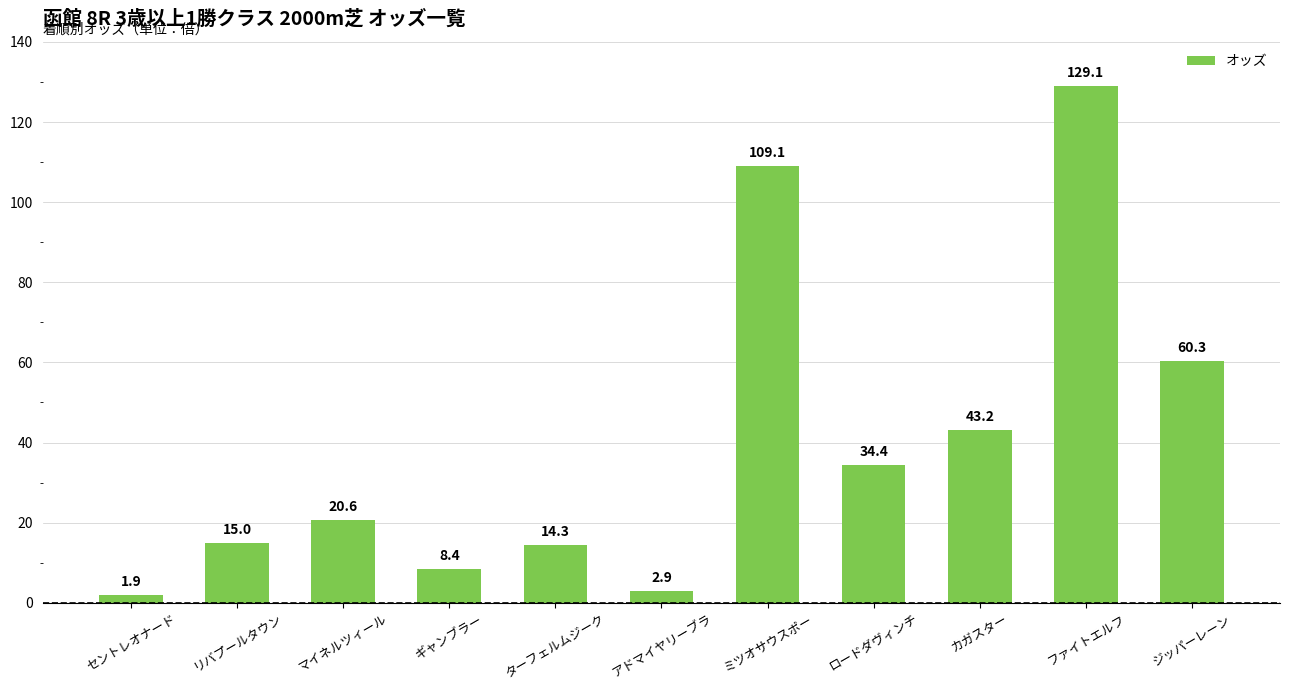

Is it true that the value at リバプールタウン is 15.0?

True